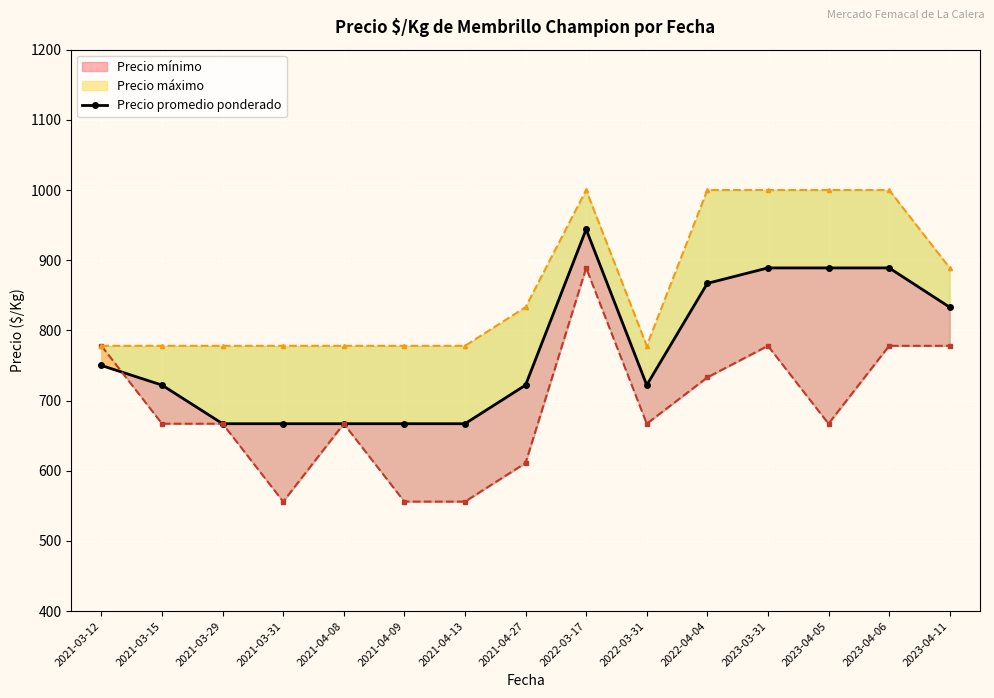

What is the label of the 6th point from the left?

2021-04-09